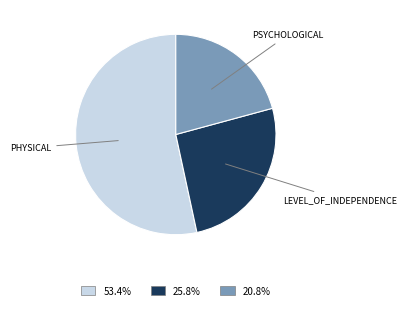

Does any single category account for the majority?

Yes